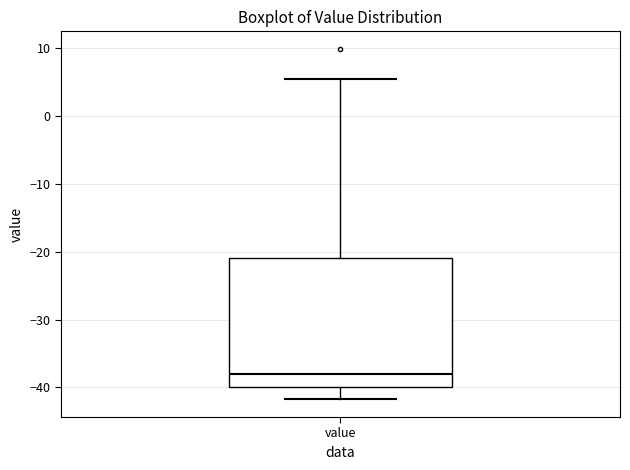

Read this box plot against the y-axis: the position of the median line, the range covered by the box, and the ends of both whiskers. The values are not printed on the chart, so give them approximately, as read against the axis.

median -38, box -40 to -21, whiskers -42 to 5